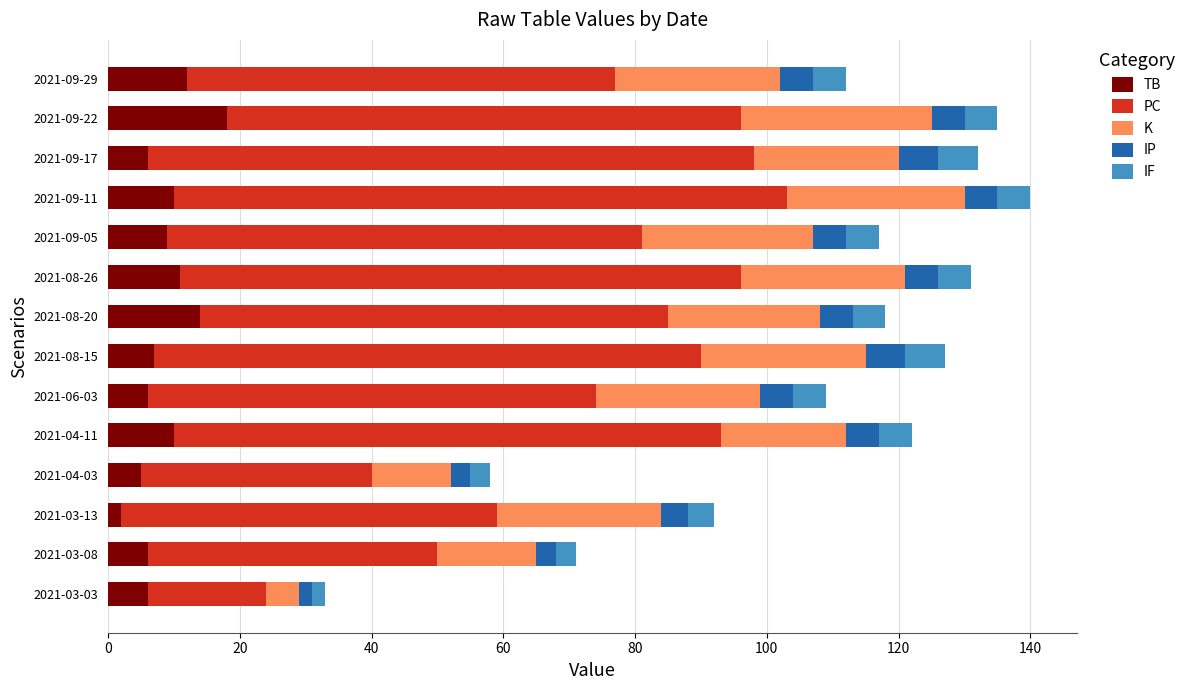

What is the average value of the TB series?

9